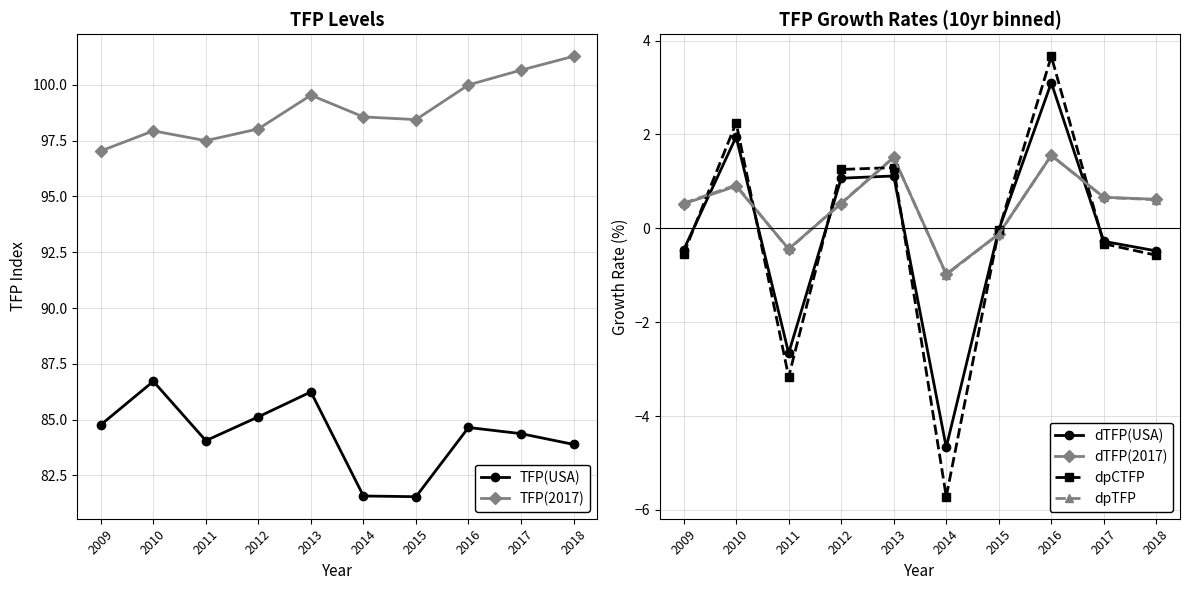

Which series has the largest total across all categories?

TFP(2017)